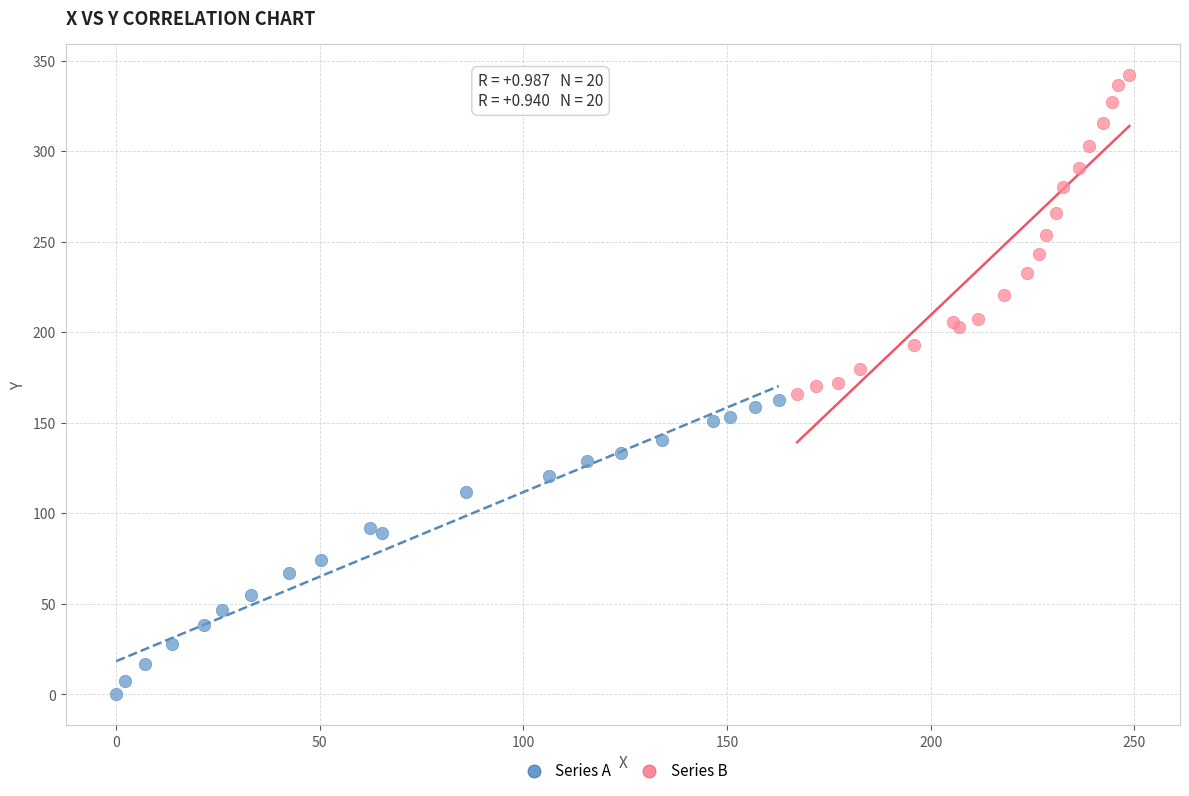

Which series contains the lowest Y value?

Series A